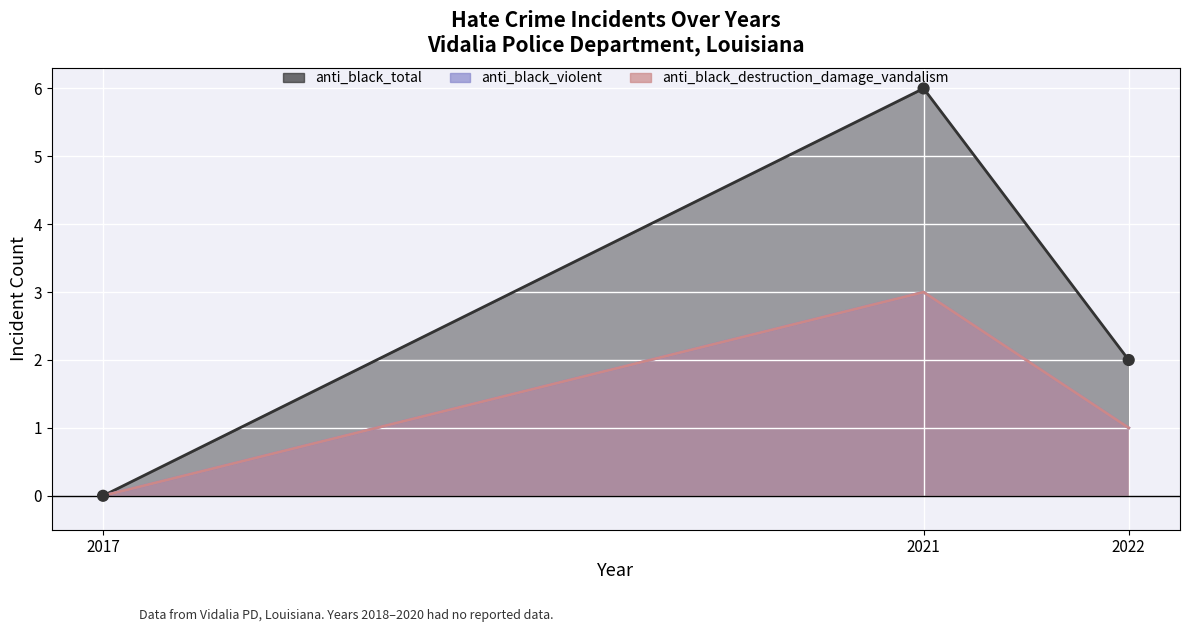

At how many categories does at least one series exceed 4?

1